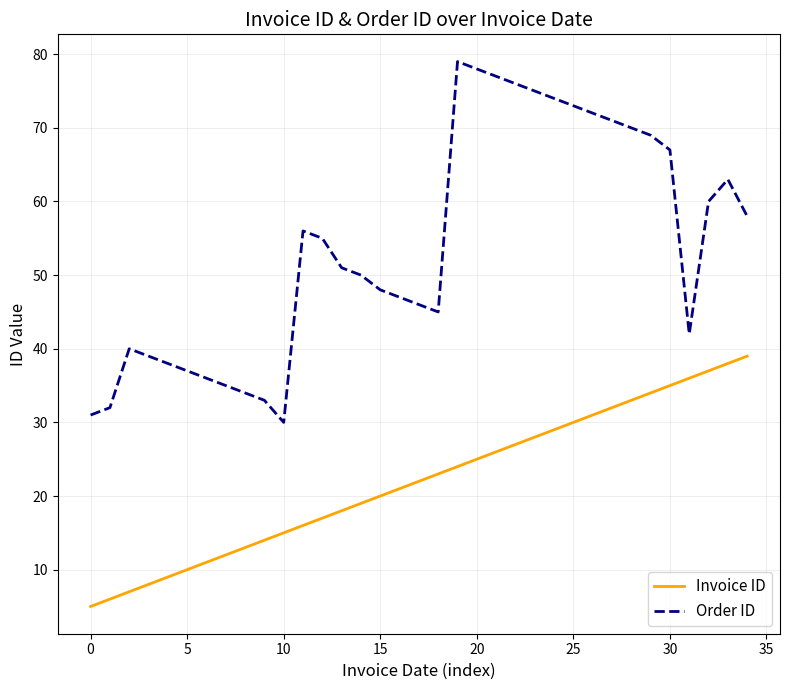

List the series in order of their overall mean, highest first.

Order ID, Invoice ID